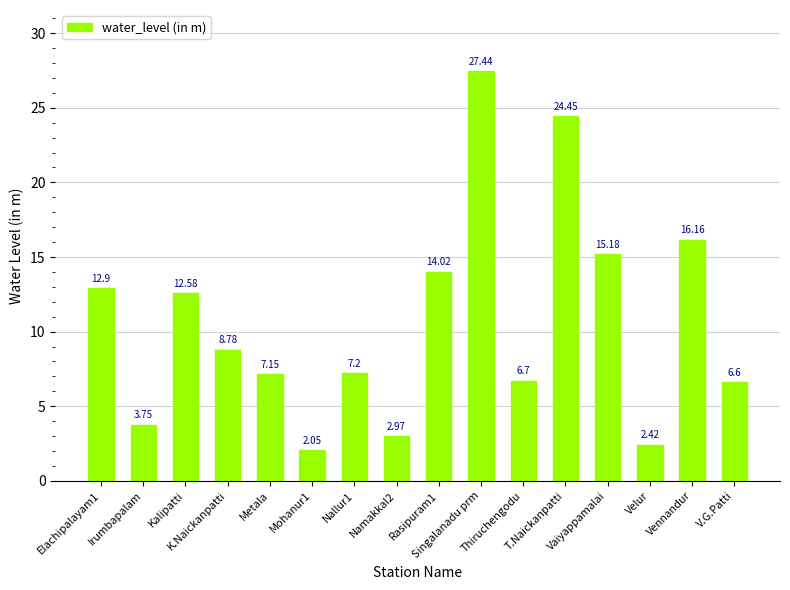

Count the number of categories in the chart.

16